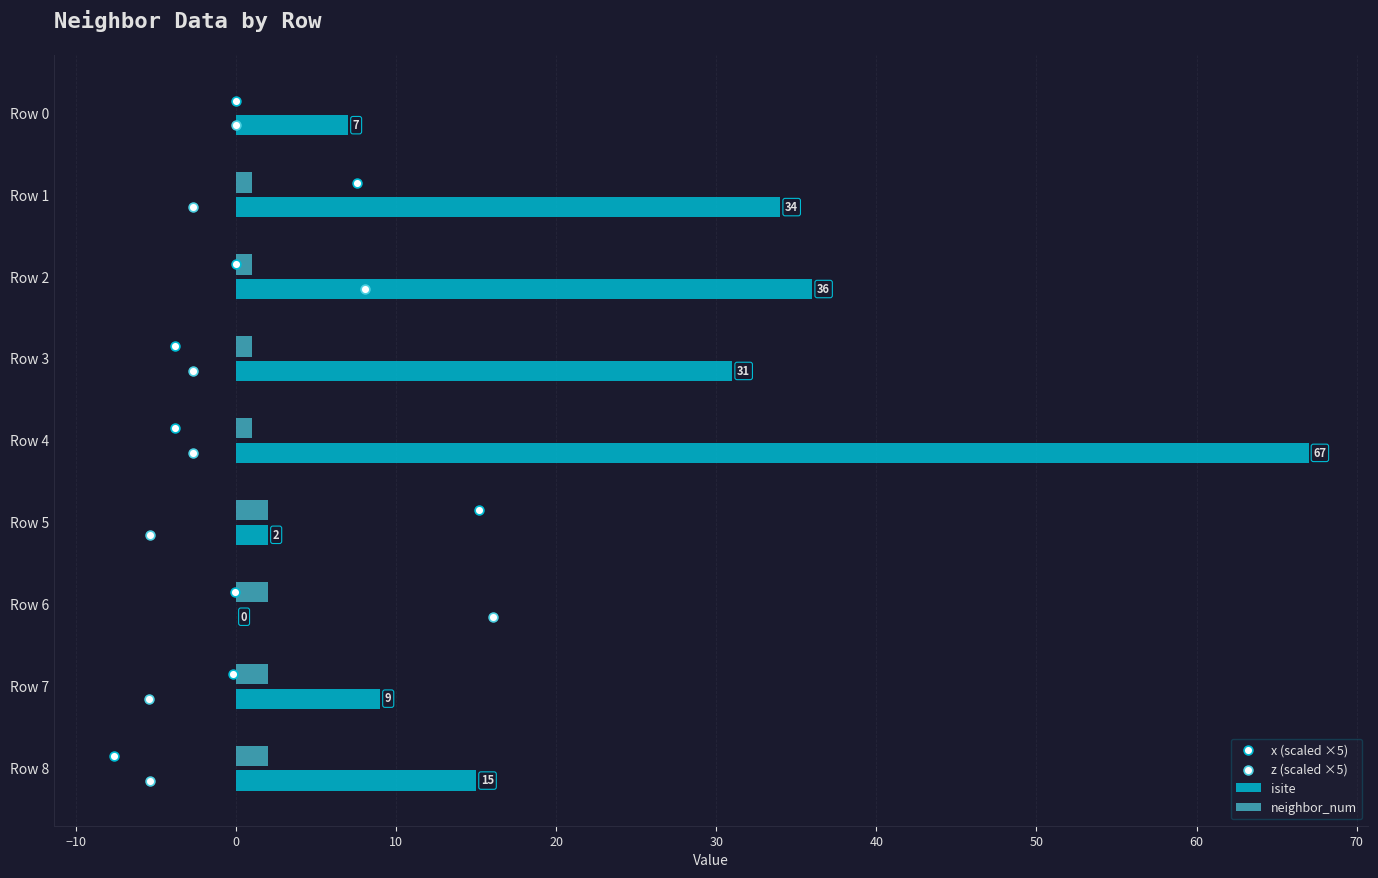

Which series reaches the minimum Y coordinate?

x (scaled ×5)